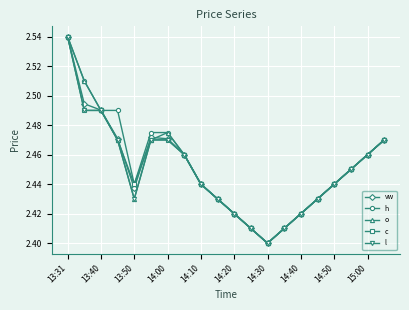

True or false: vw has more than 1 points higher than both neighbors.

False